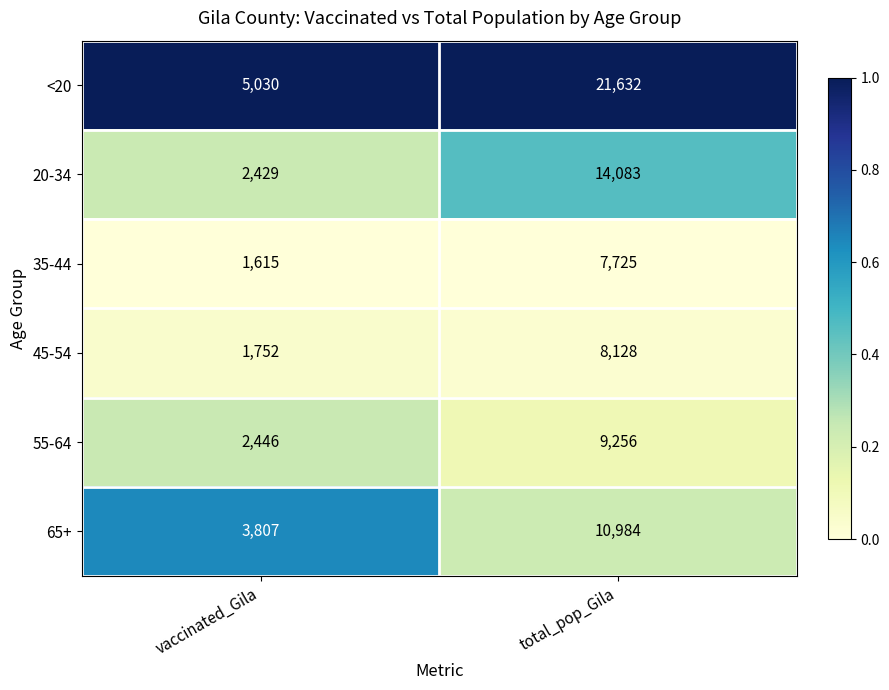

What is the difference between the maximum and minimum values in the 65+ series?

7177